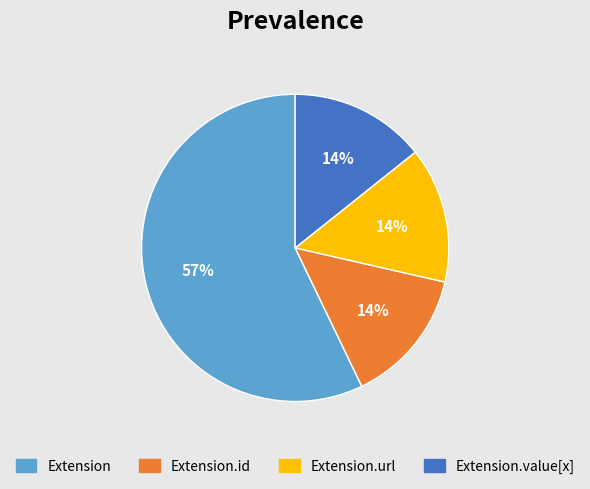

Do Extension and Extension.url together represent more than half of the pie?

Yes